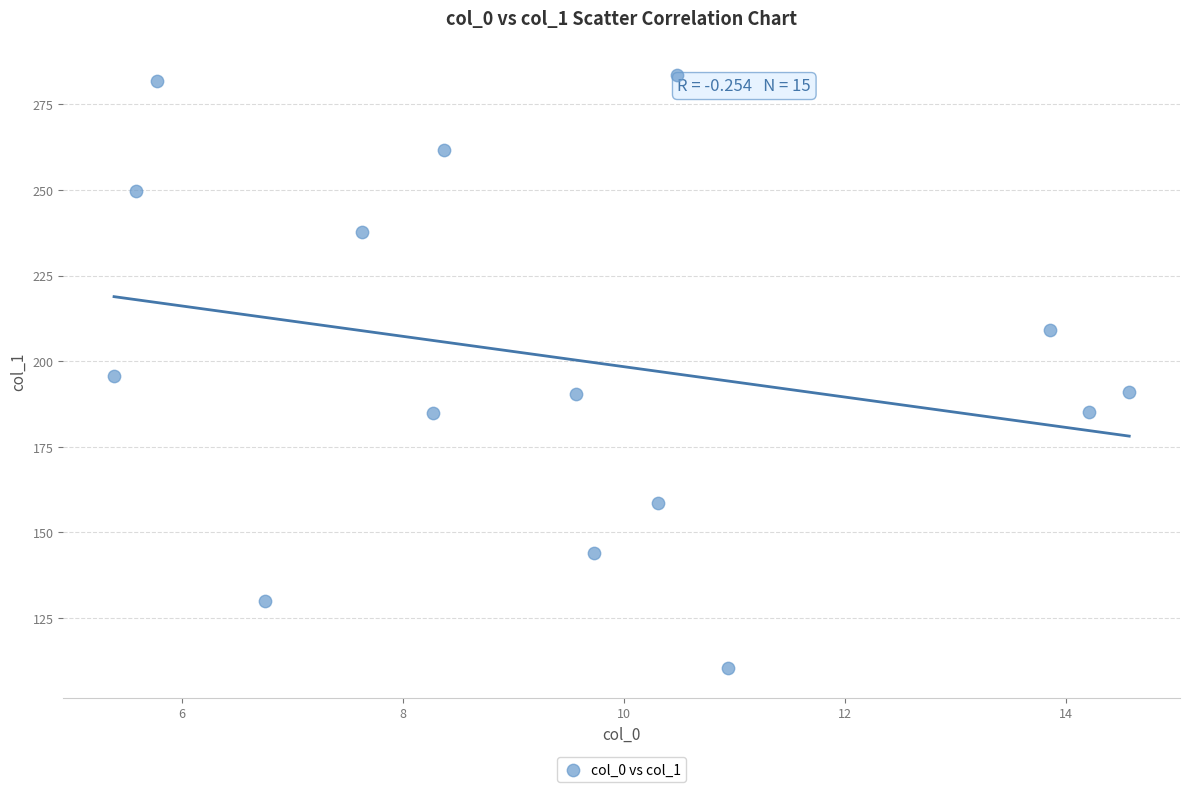

What is the range of X values (max minus min)?

9.2